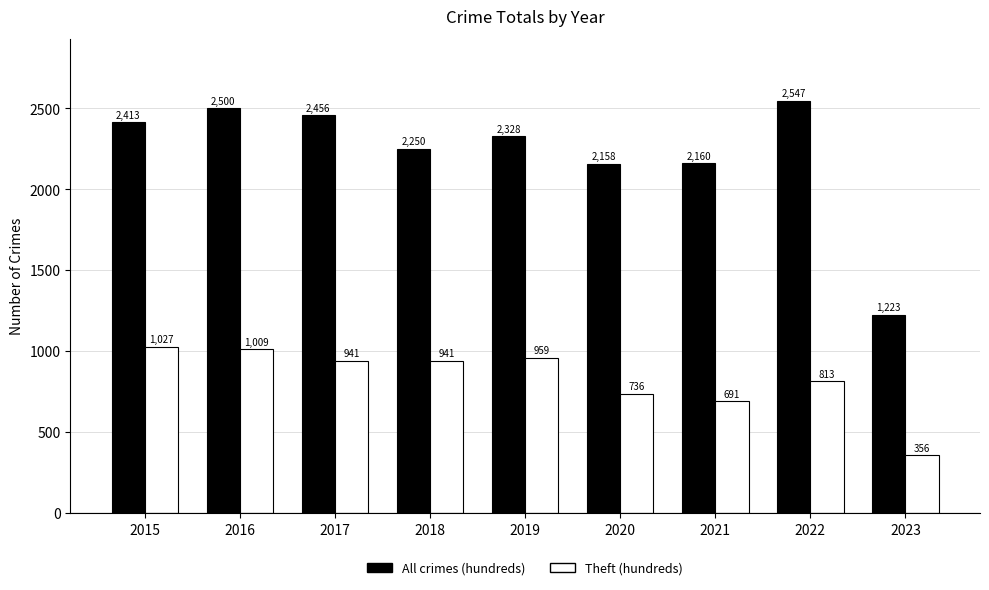

Rank the categories by All crimes (hundreds) value from highest to lowest.

2022, 2016, 2017, 2015, 2019, 2018, 2021, 2020, 2023